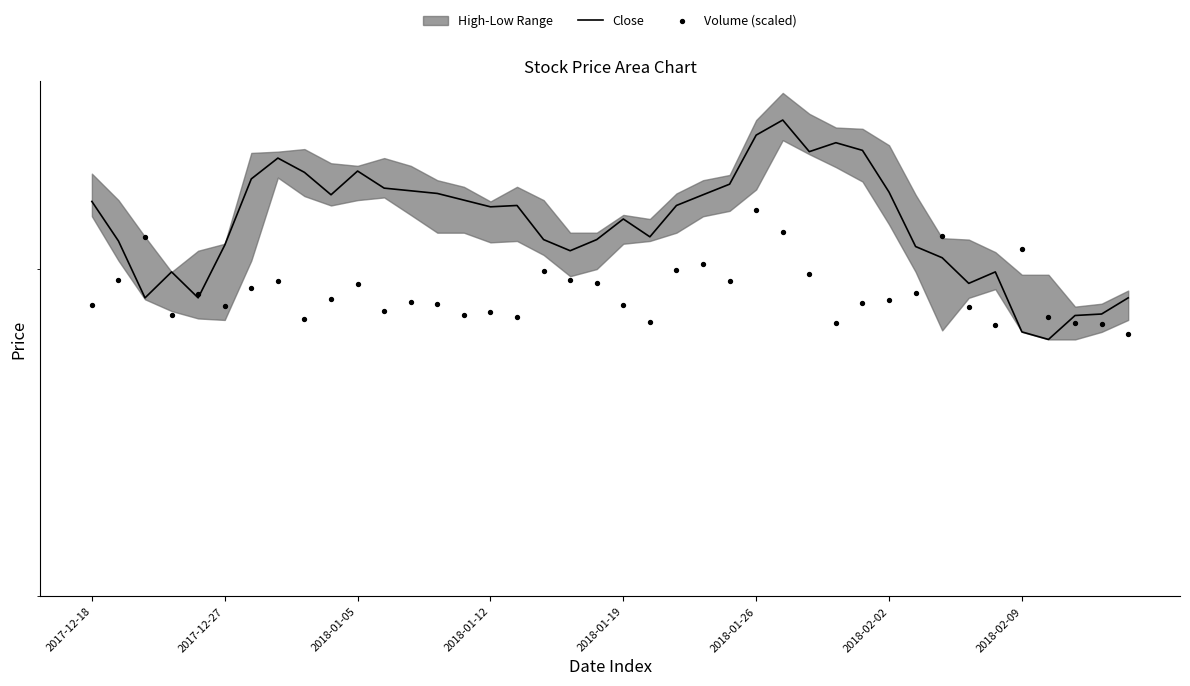

Which series has the widest spread of Y values?

Close